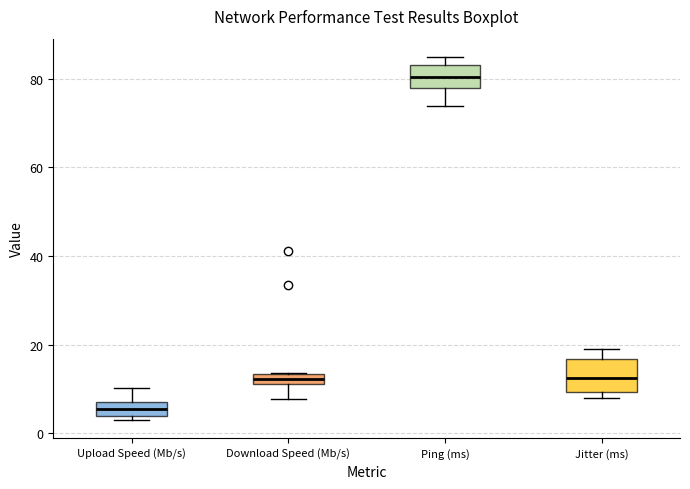

Which box has the highest median line?

Ping (ms)